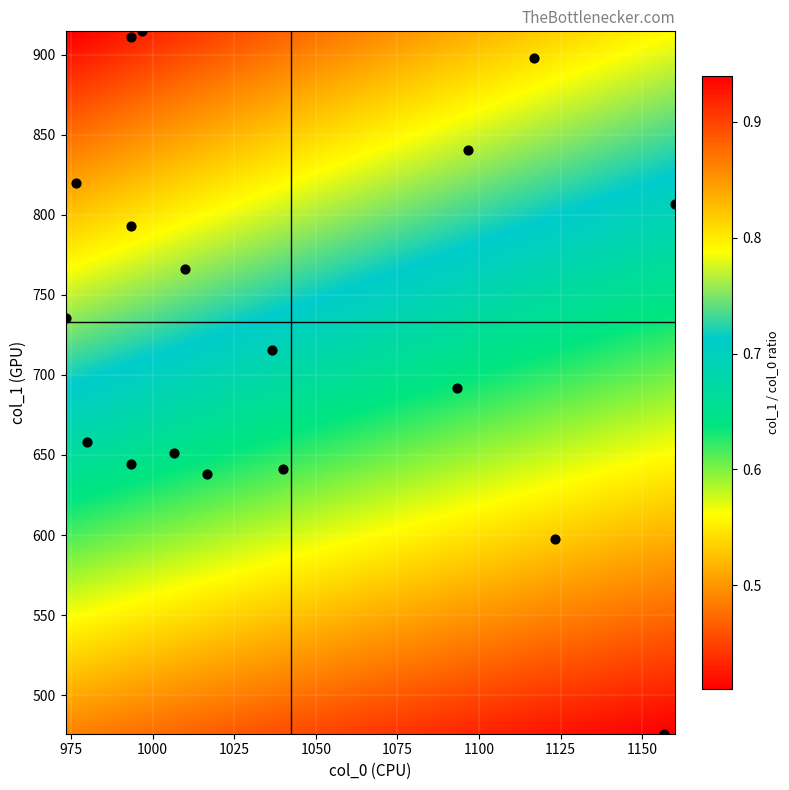

What is the range of X values (max minus min)?

186.7